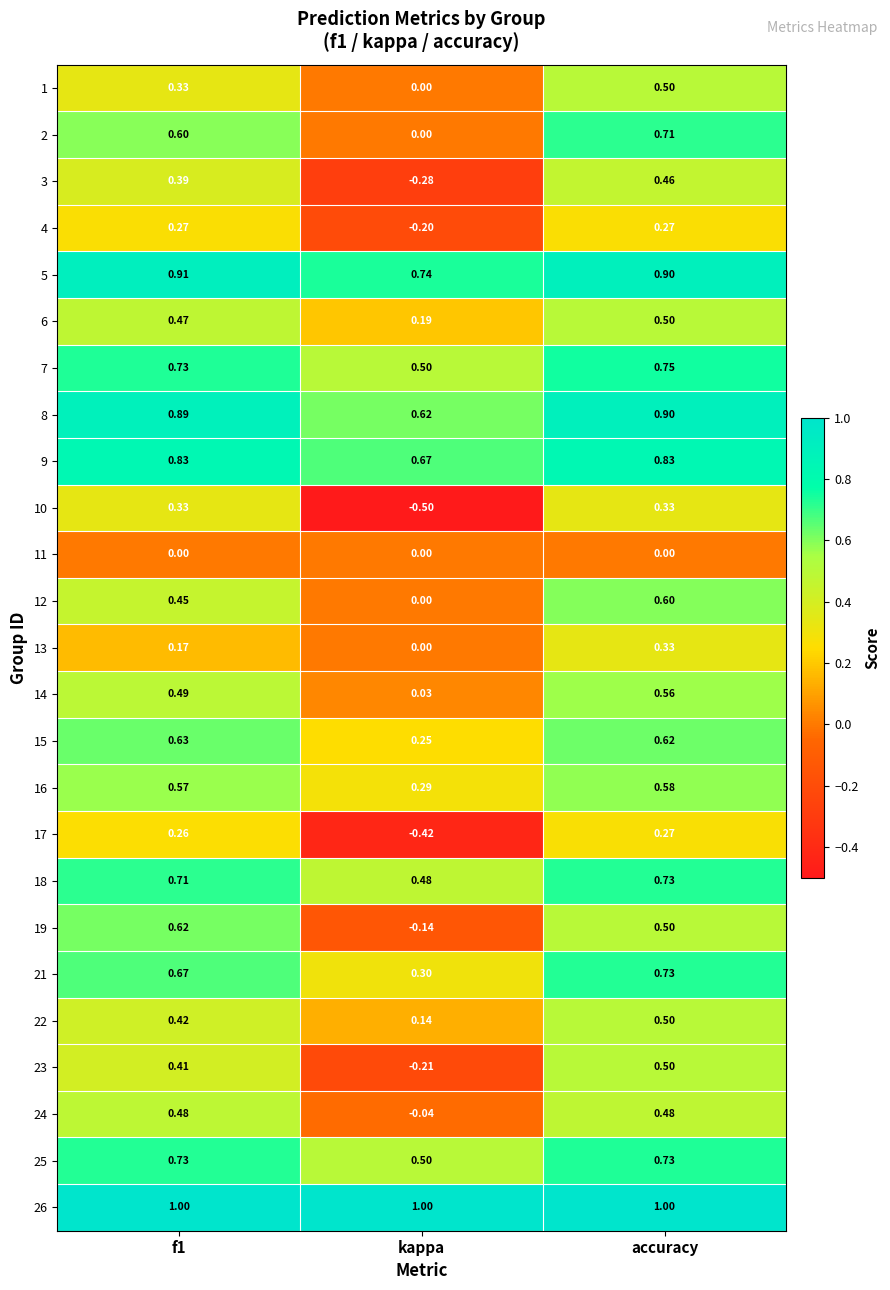

Which category has the lowest value across all series?

kappa